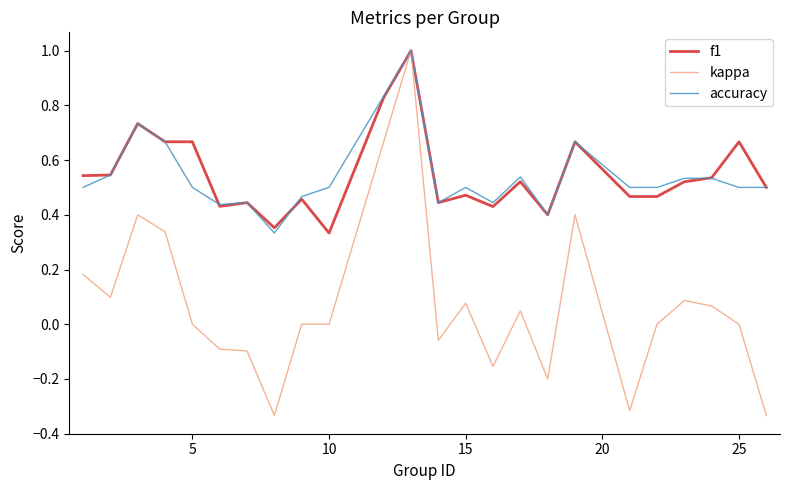

How many lines are shown in the chart?

3